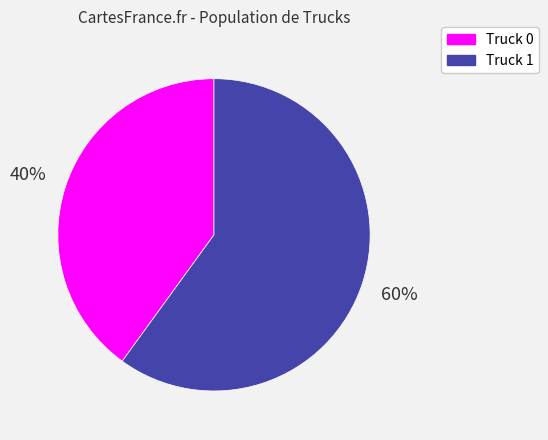

To the nearest percent, what is the difference between the largest and smallest slice percentages?

20%